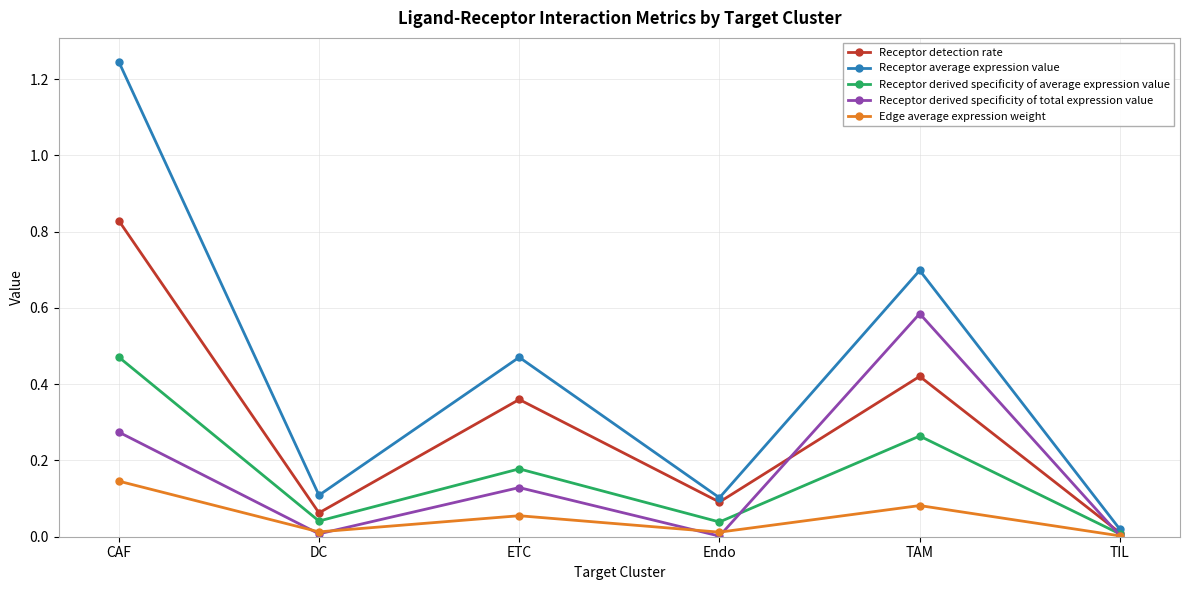

True or false: Receptor derived specificity of average expression value and Receptor derived specificity of total expression value intersect in this chart.

True